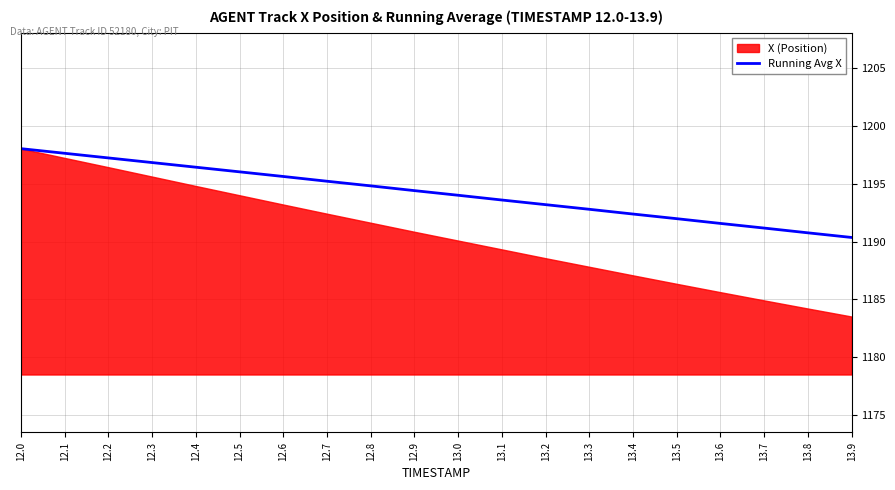

What is the label of the 14th point from the right?

12.6